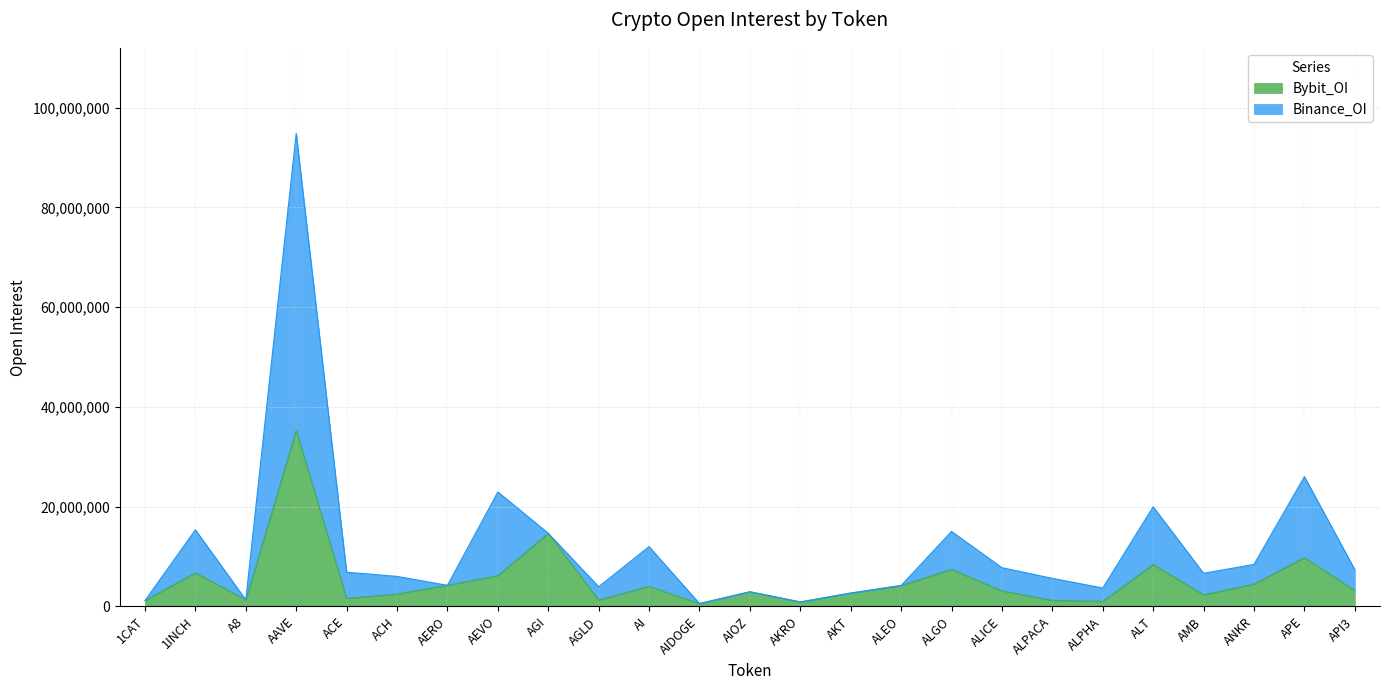

The value of Binance_OI at ACH is 3153416. True or false?

False